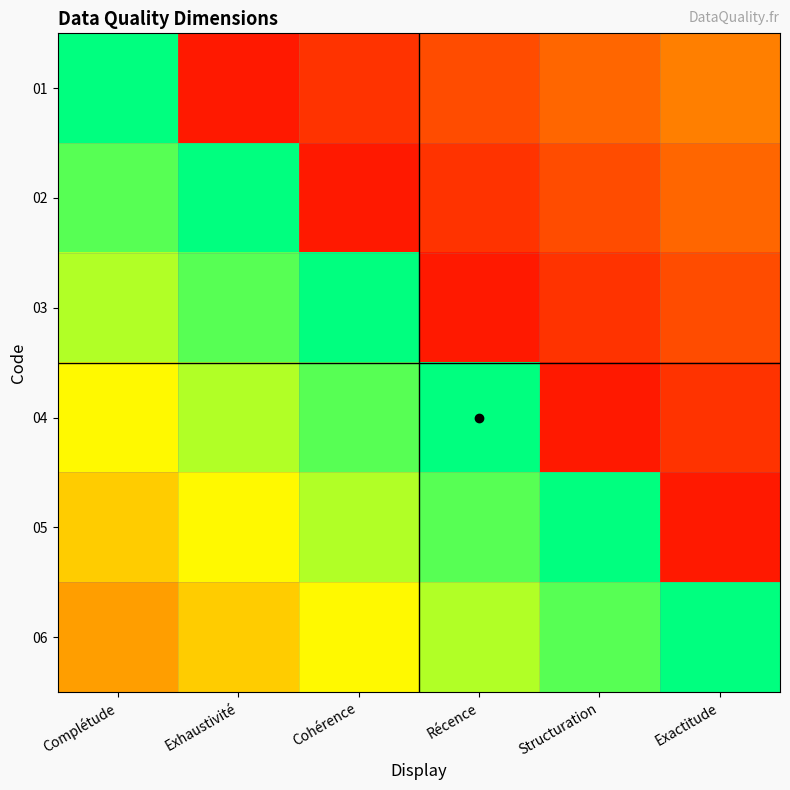

What is the total value across all series at Structuration?

2.5